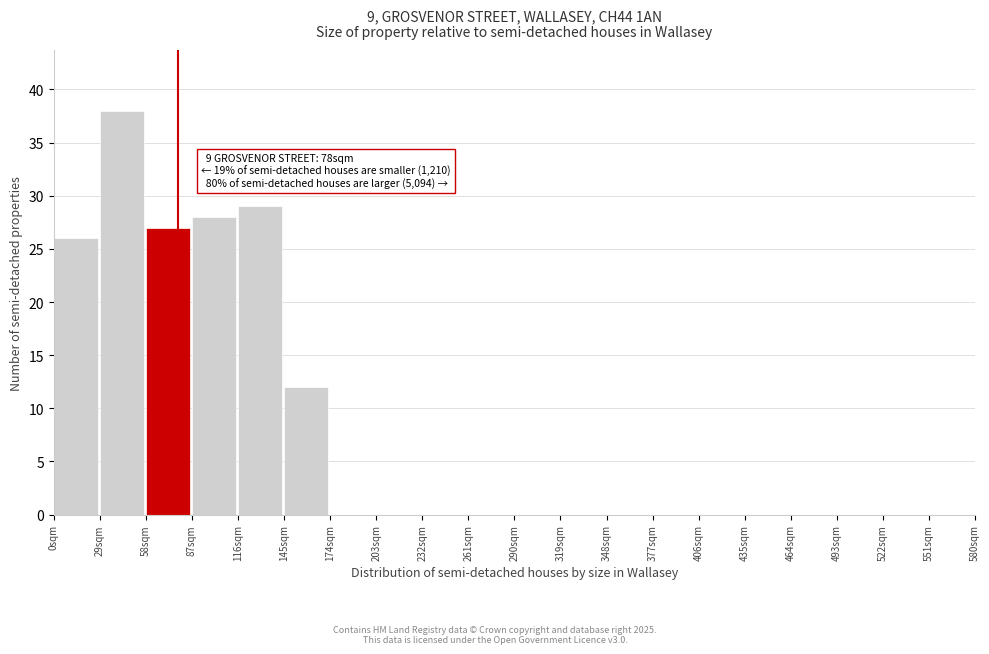

Which range on the x-axis has the tallest bar?

29 to 58